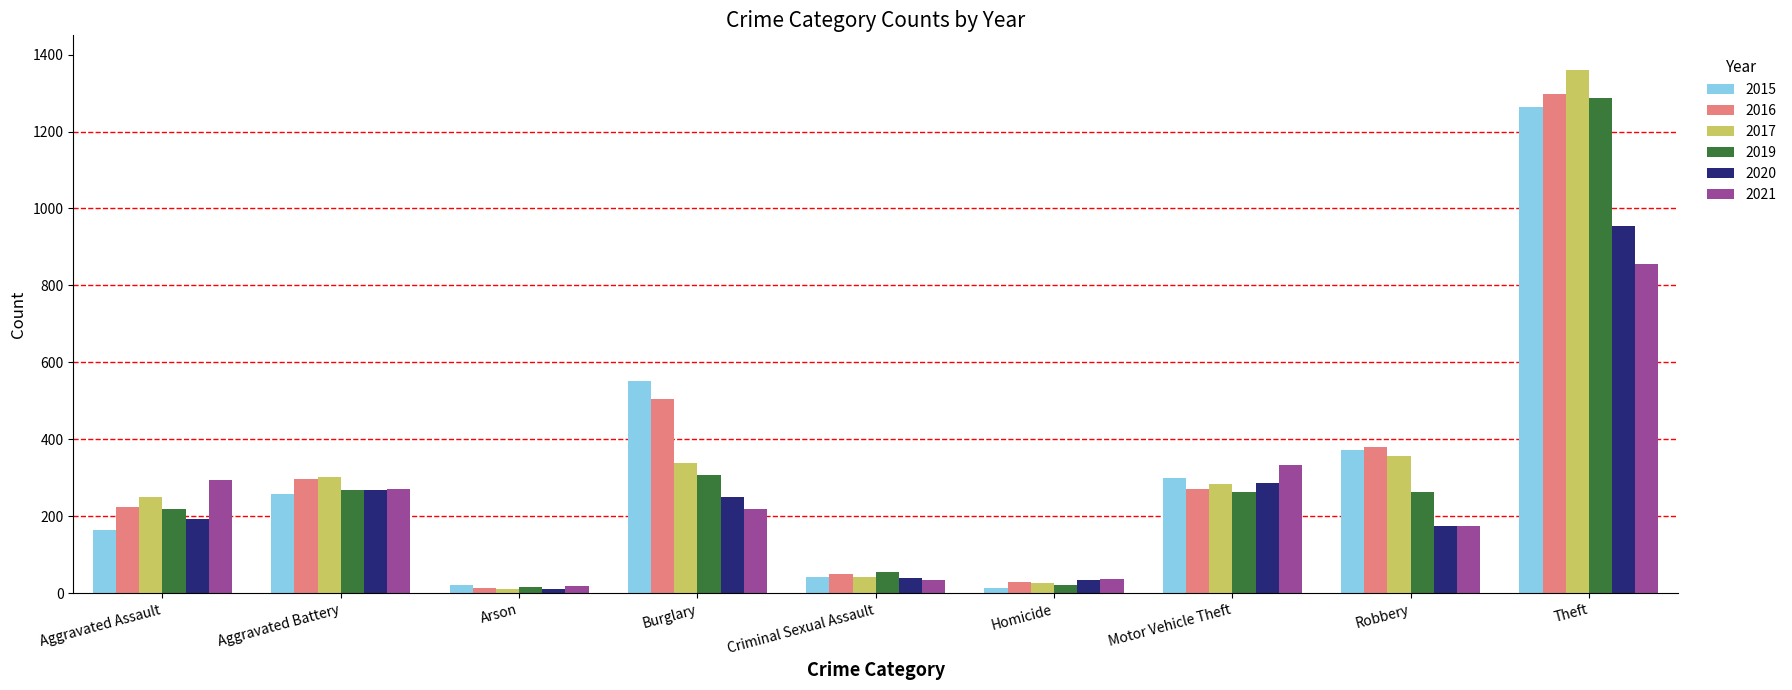

Is the value of 2017 at Criminal Sexual Assault greater than the value of 2021 at Aggravated Battery?

No